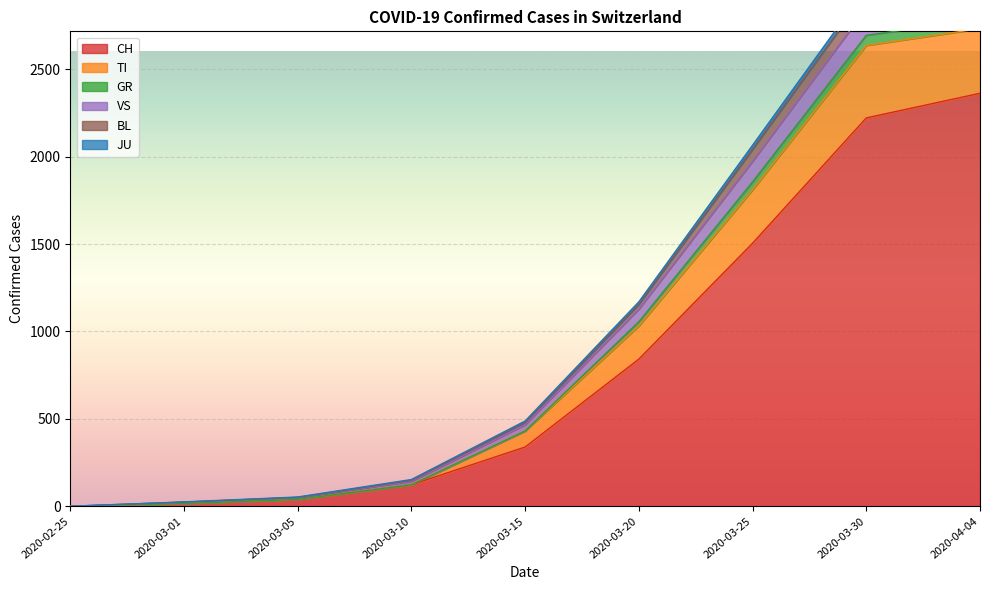

What is the difference between the highest and lowest values at 2020-03-10?

30